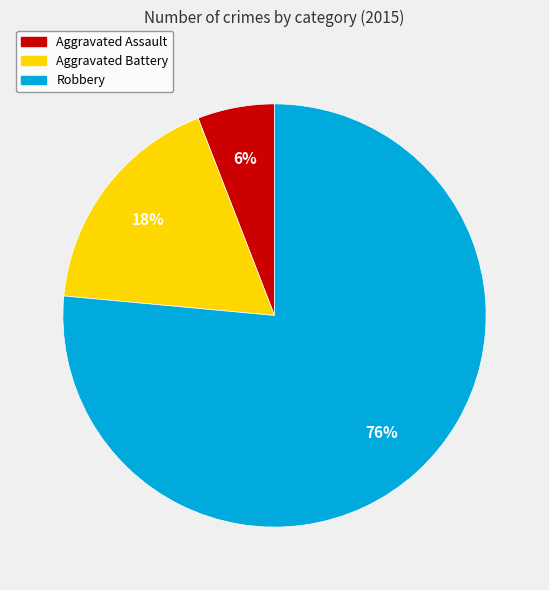

Rank the categories by value from lowest to highest.

Aggravated Assault, Aggravated Battery, Robbery